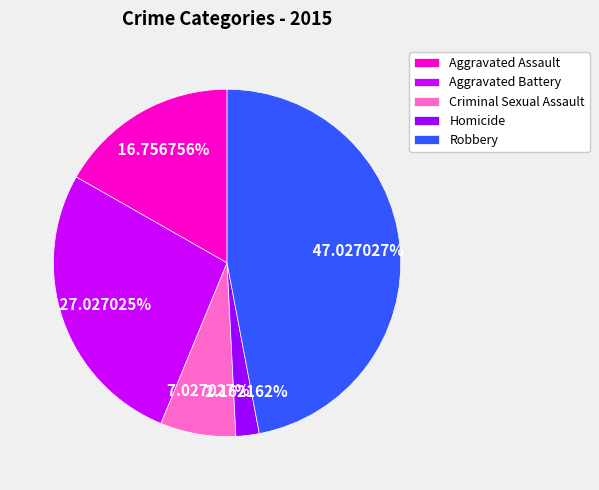

Which category has the smallest portion of the pie?

Homicide